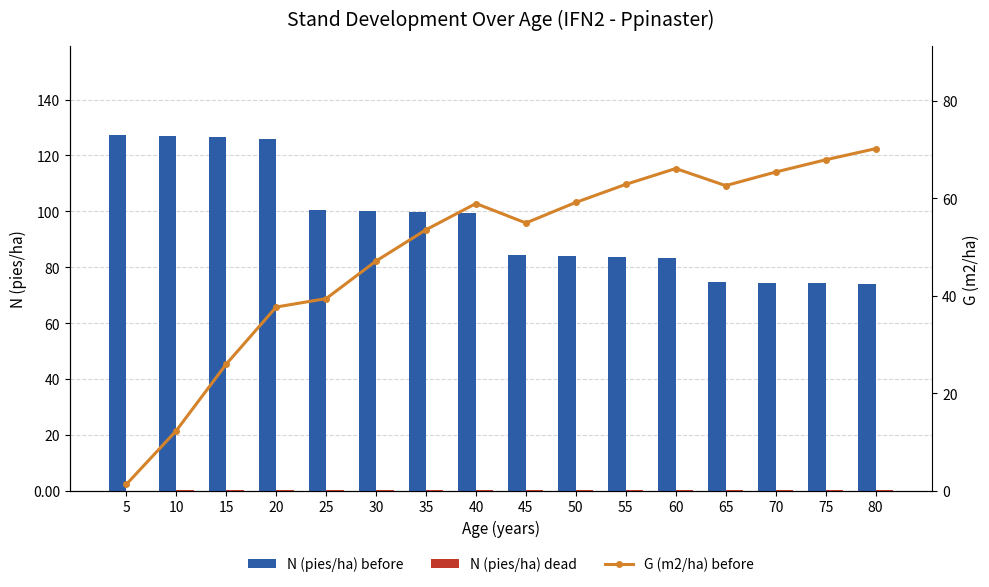

Rank the series by their average value, from highest to lowest.

N (pies/ha) before, G (m2/ha) before, N (pies/ha) dead